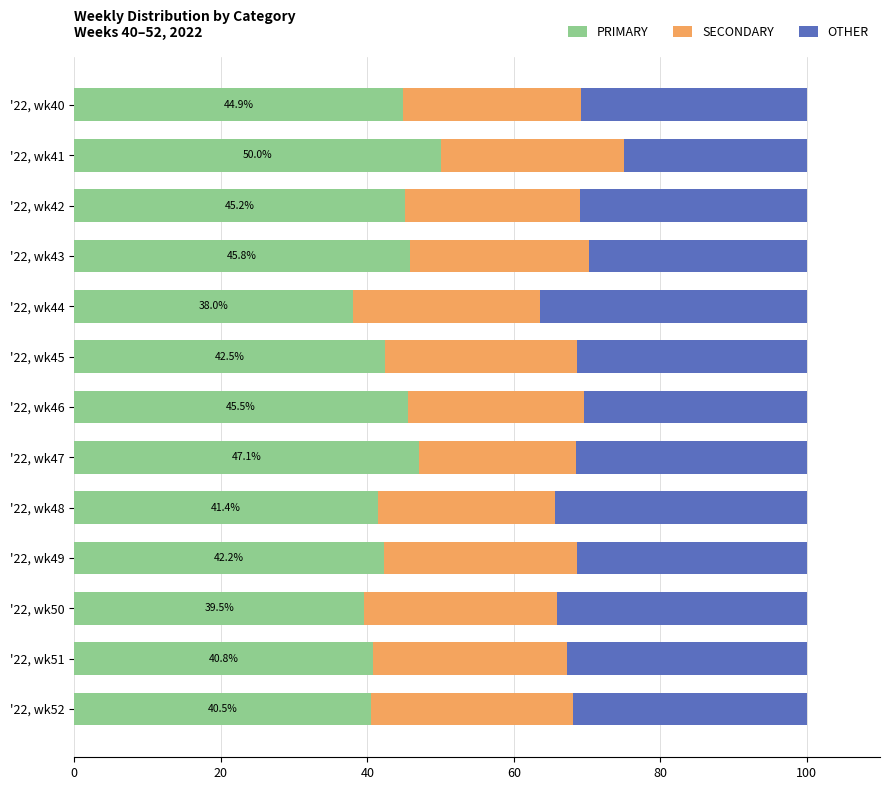

What is the minimum value for PRIMARY?

38.0